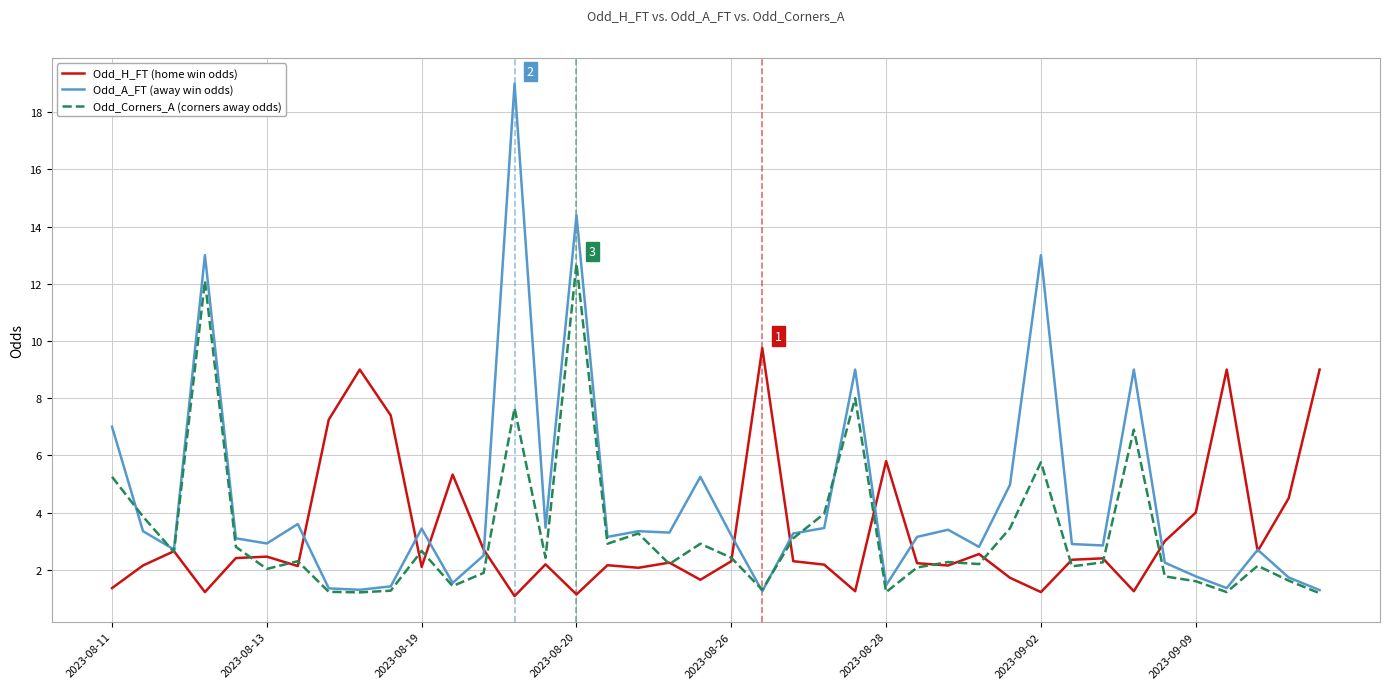

What is the average value of the Odd_A_FT (away win odds) series?

4.3